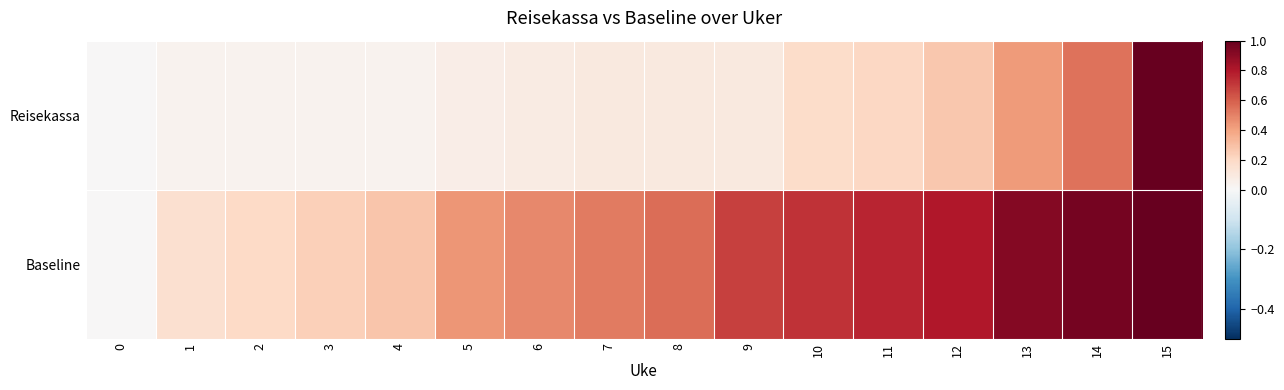

Which series has the widest spread of values?

Reisekassa